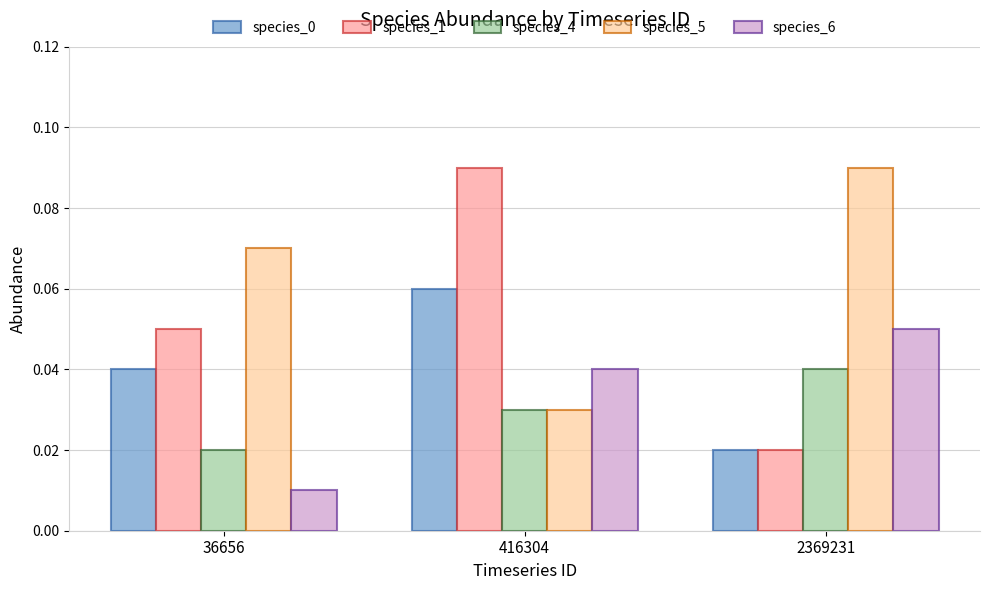

Between 416304 and 2369231, which series saw the biggest shift?

species_1